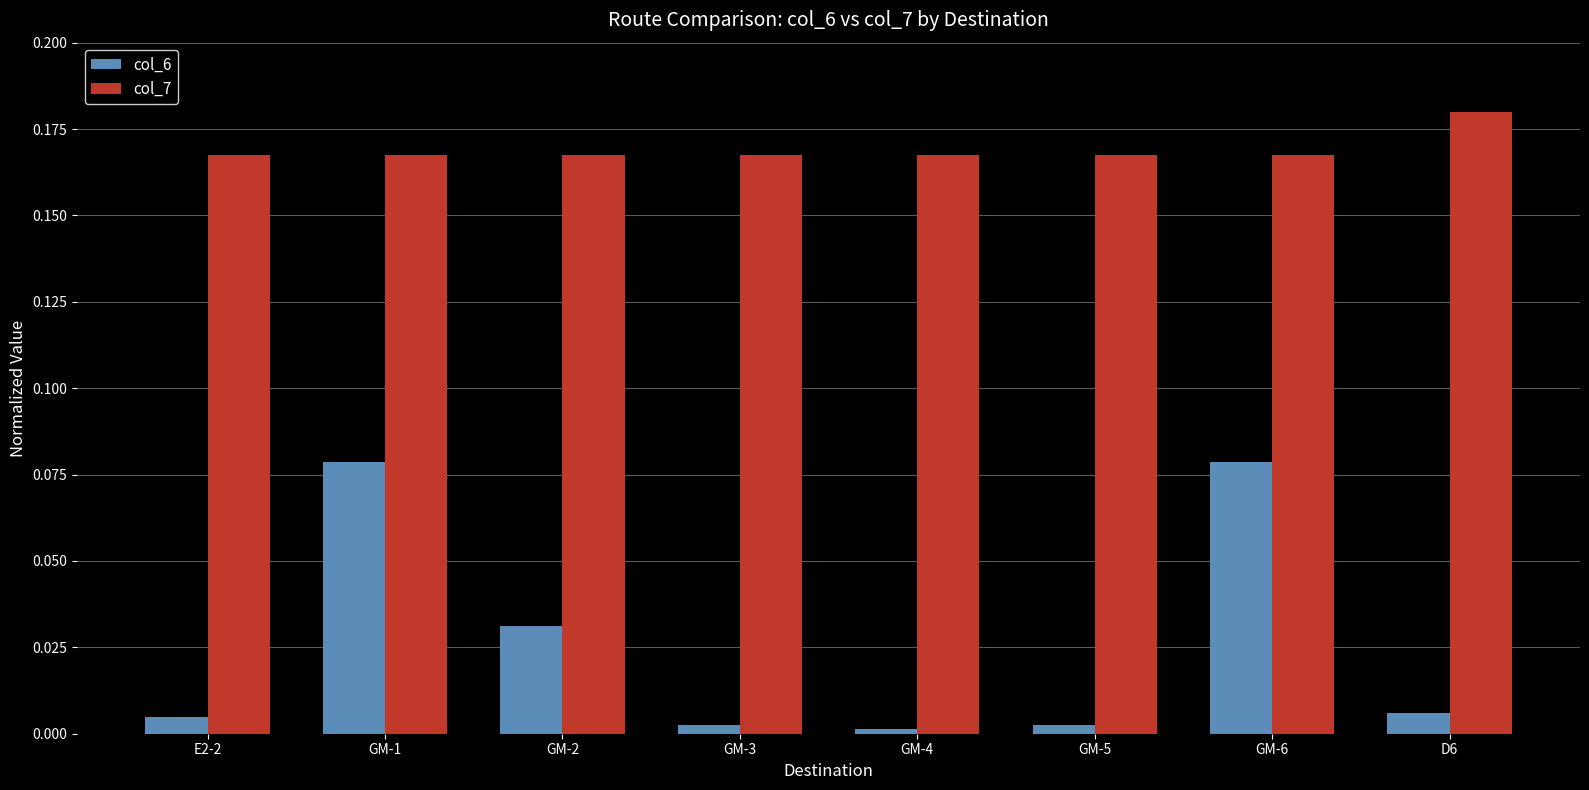

Rank the series by their average value, from highest to lowest.

col_7, col_6